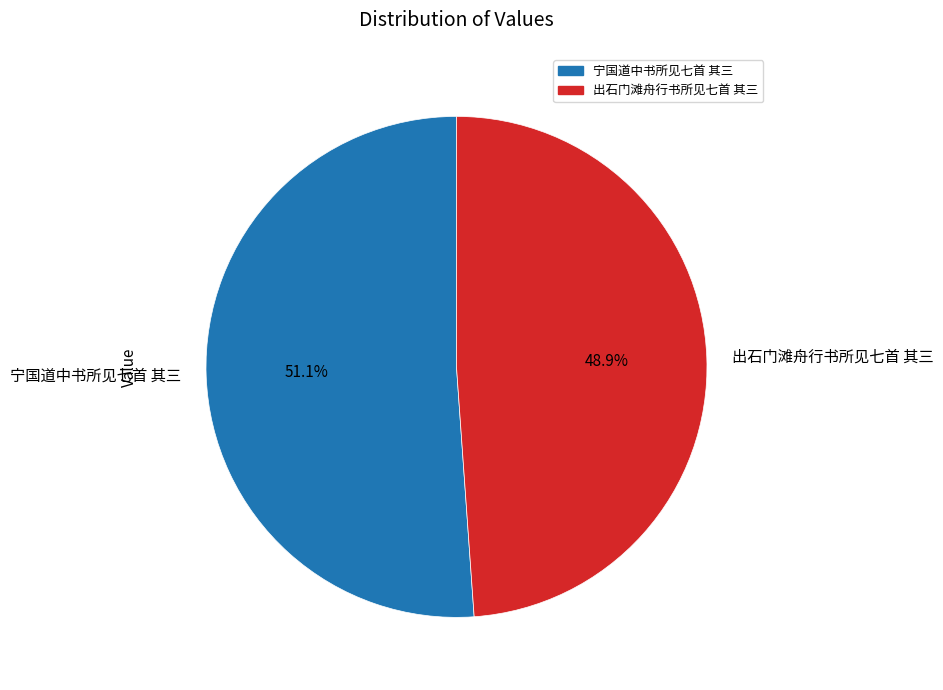

True or false: 宁国道中书所见七首 其三 accounts for 64% of the total.

False